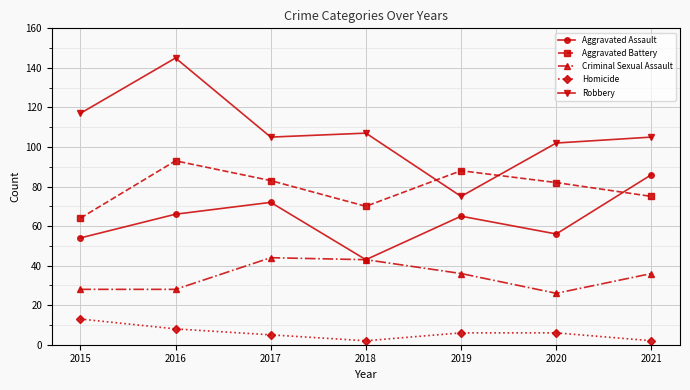

At which category does Aggravated Battery reach its first local valley?

2018